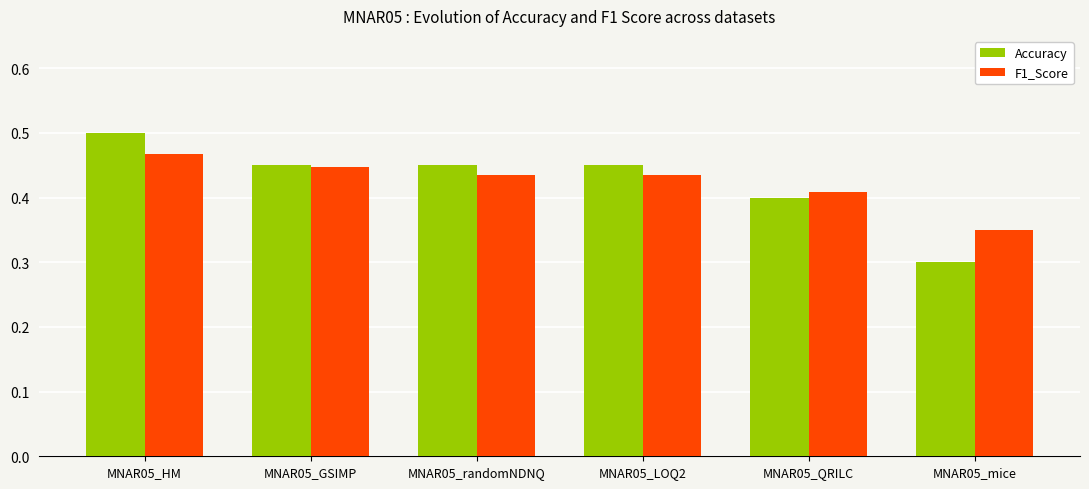

True or false: F1_Score has a value of 0.1 at MNAR05_mice.

False